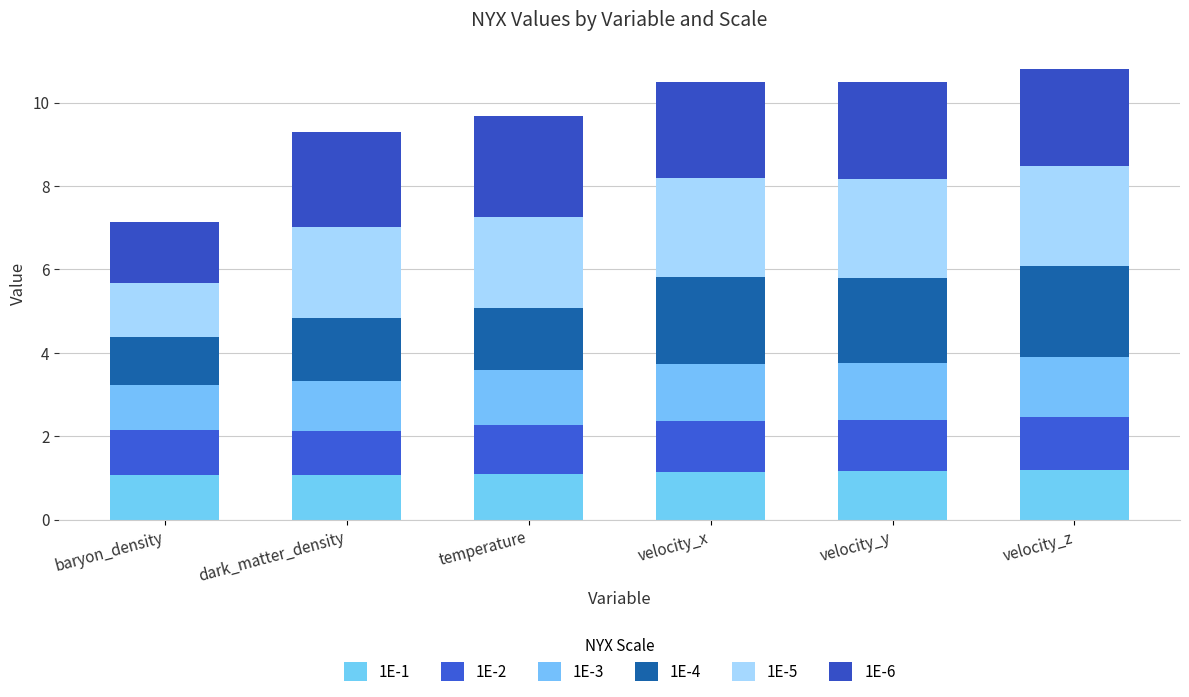

Which series changed the most between dark_matter_density and temperature?

1E-6